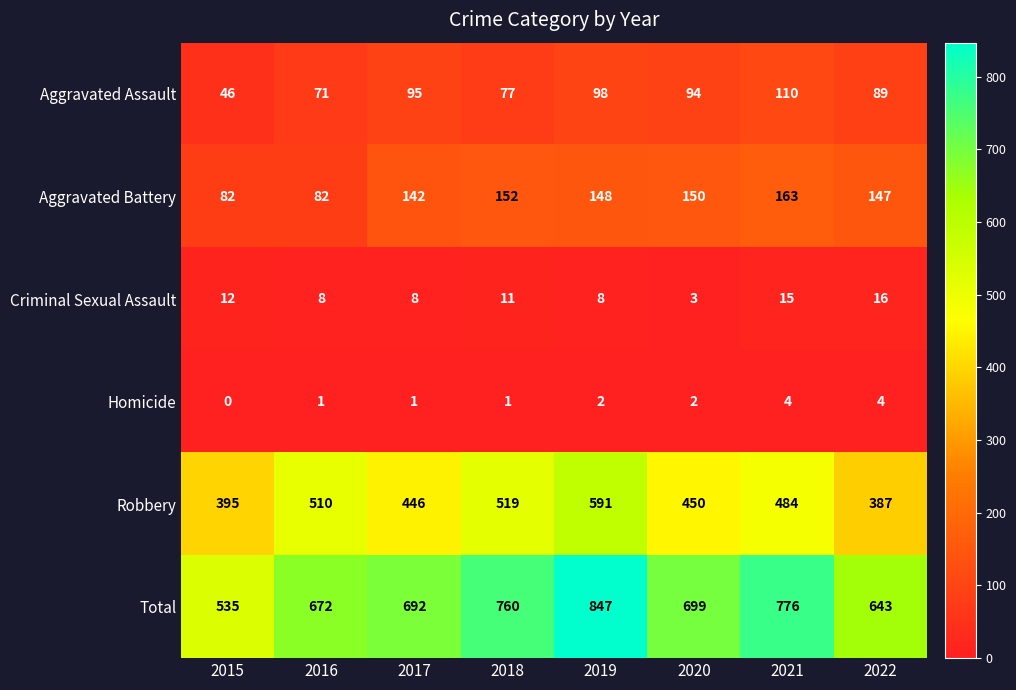

At how many categories does at least one series exceed 481?

8